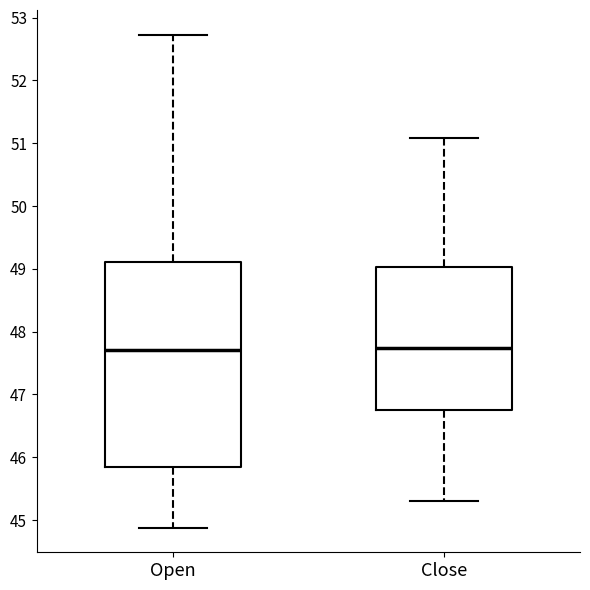

Which box is the tallest, from its lower edge to its upper edge?

Open